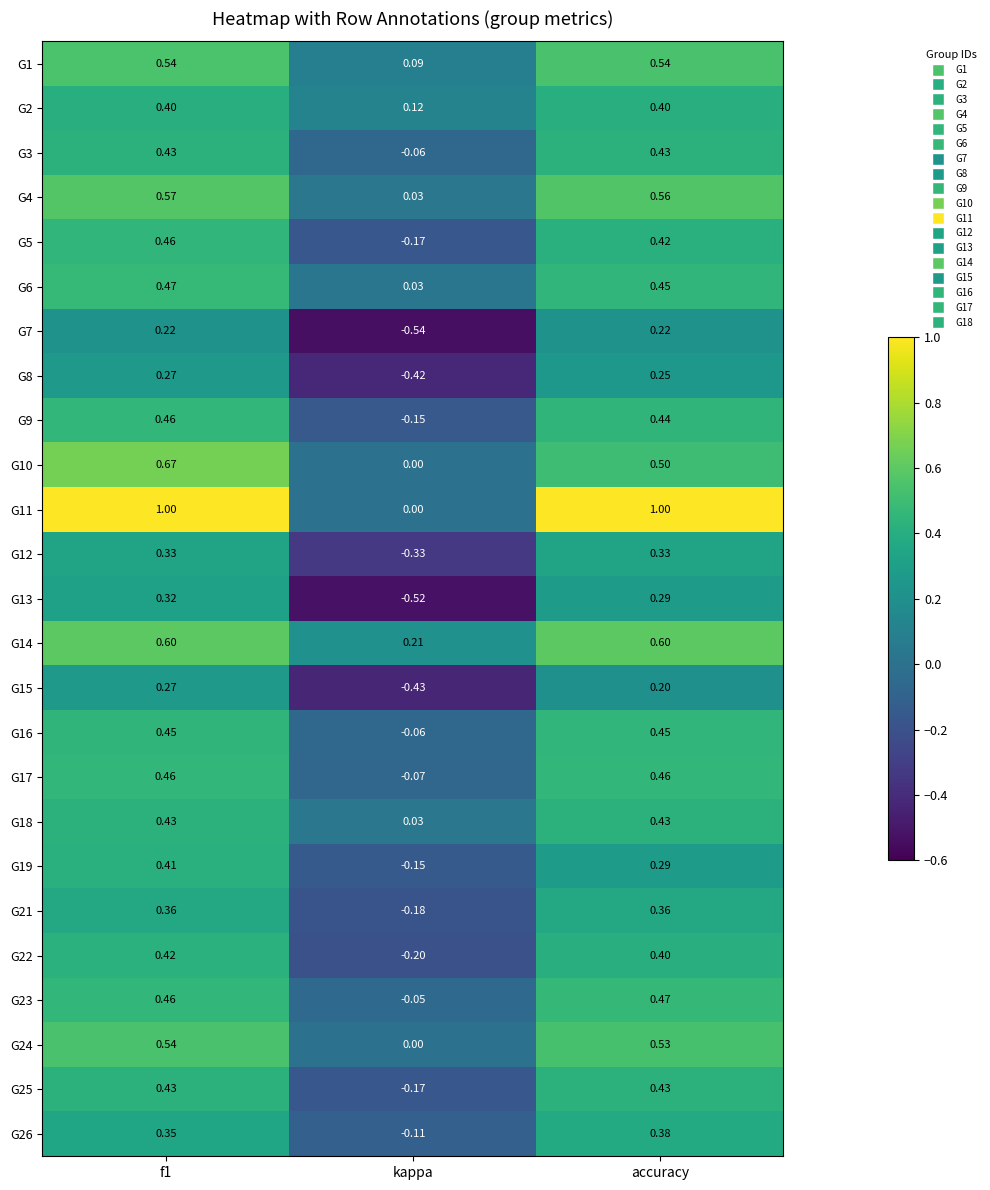

At which category does the chart reach its minimum across all series?

kappa